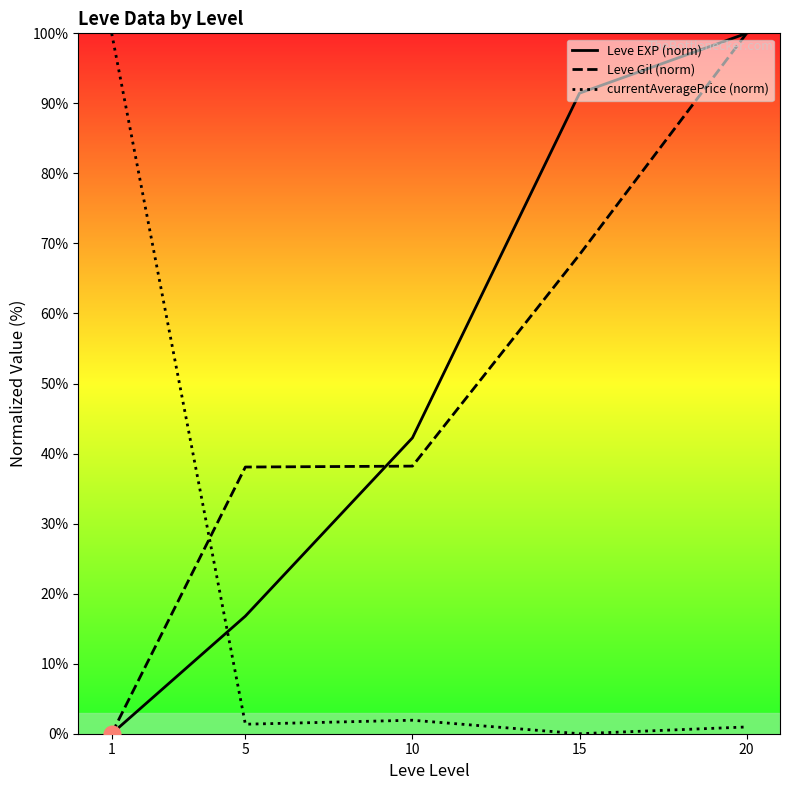

What is the highest value of the Leve Gil (norm) series?

100.0